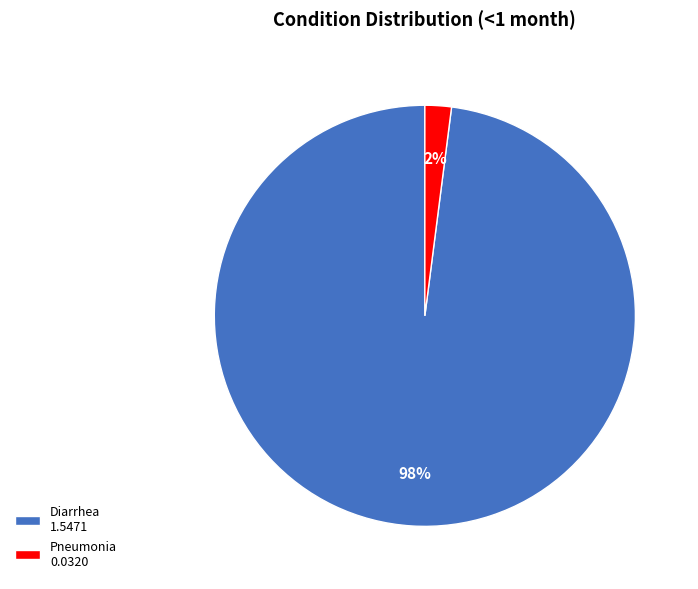

Which slice is the largest?

Diarrhea